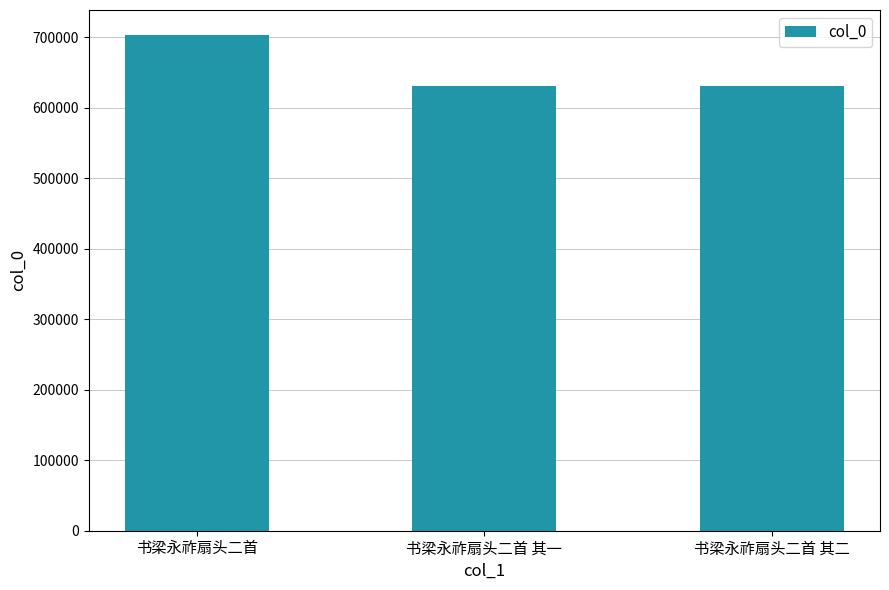

What is the label of the 2nd bar from the left?

书梁永祚扇头二首 其一